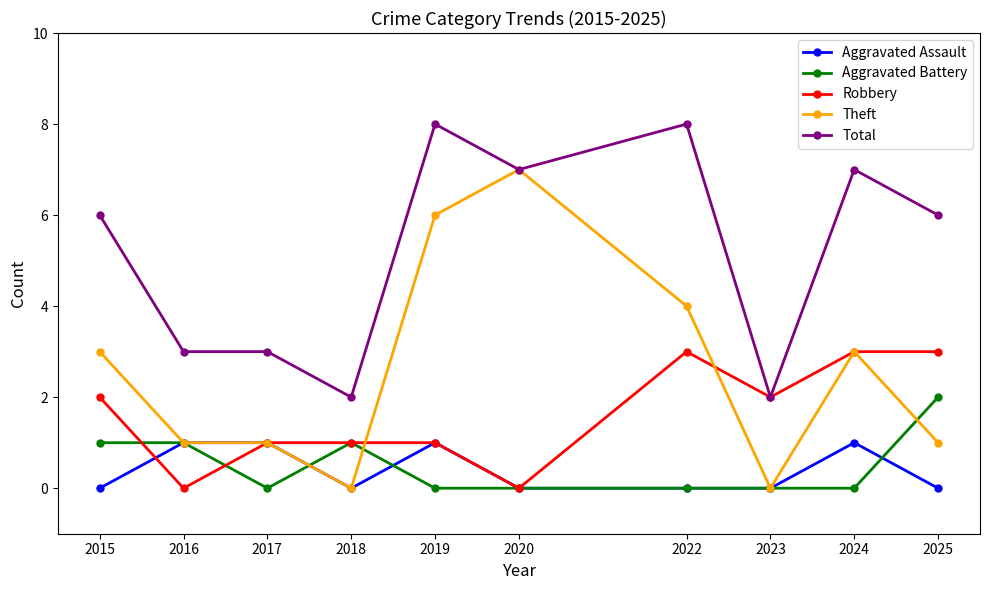

What is the maximum value shown in the chart?

8